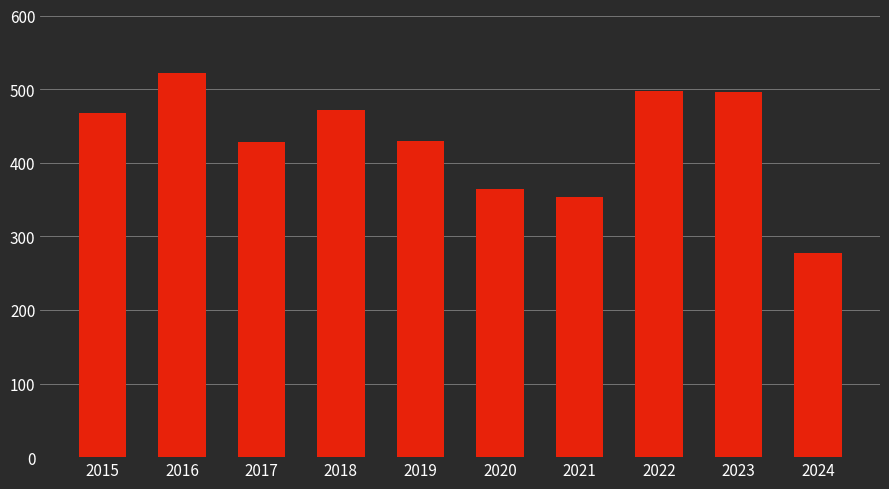

True or false: the data shows 364 at 2020.

True